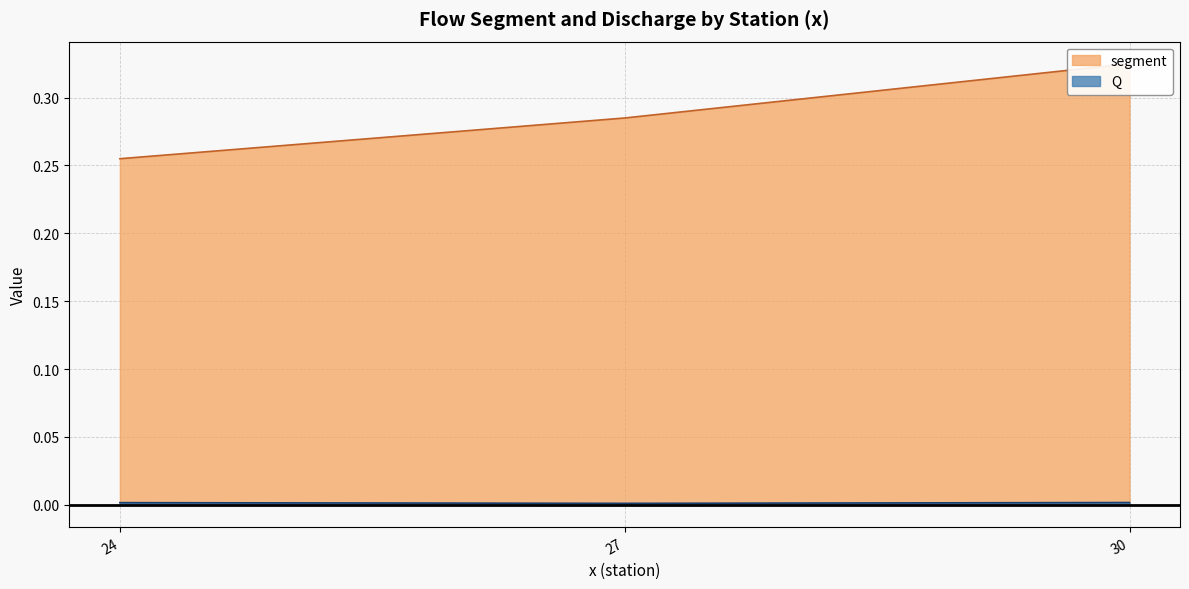

Which series changed the most between 24 and 27?

segment